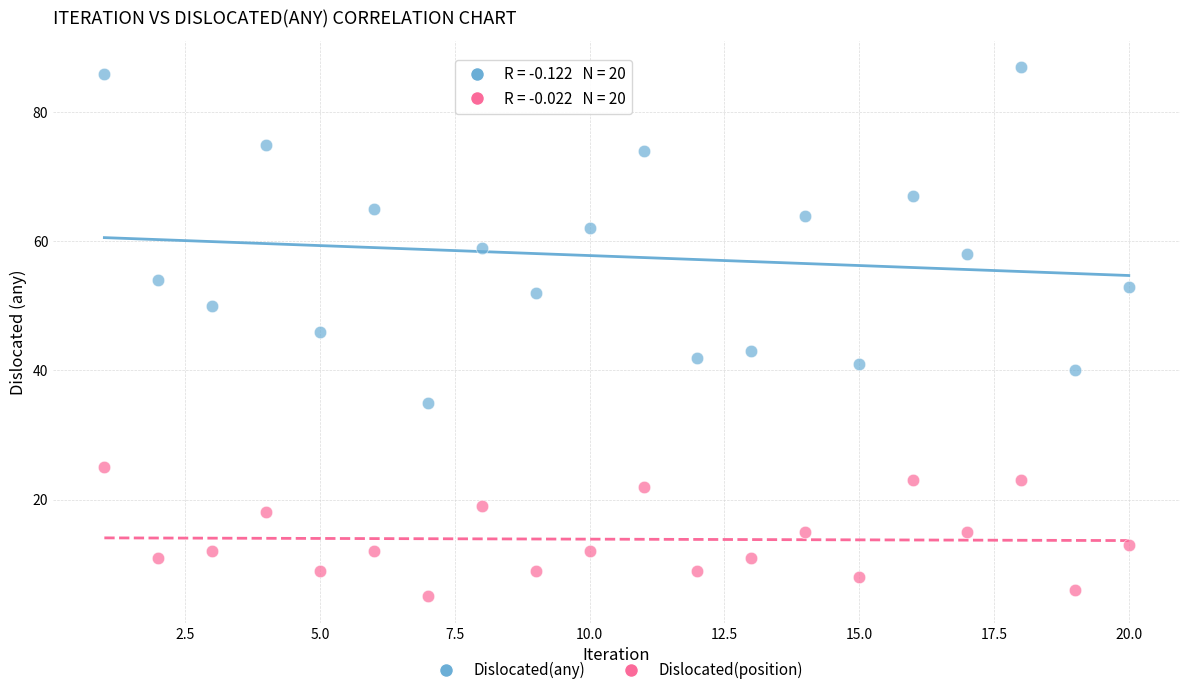

Across all data points, what is the range of X values (max minus min)?

19